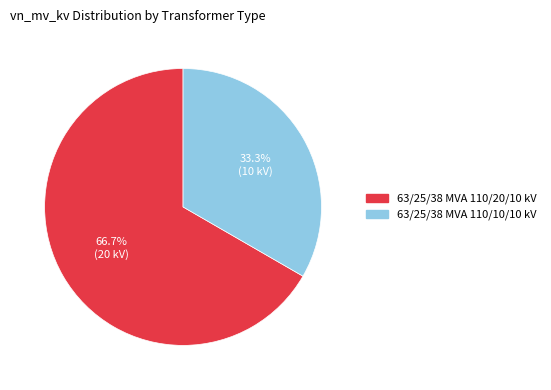

Which has a higher value, 63/25/38 MVA 110/10/10 kV or 63/25/38 MVA 110/20/10 kV?

63/25/38 MVA 110/20/10 kV